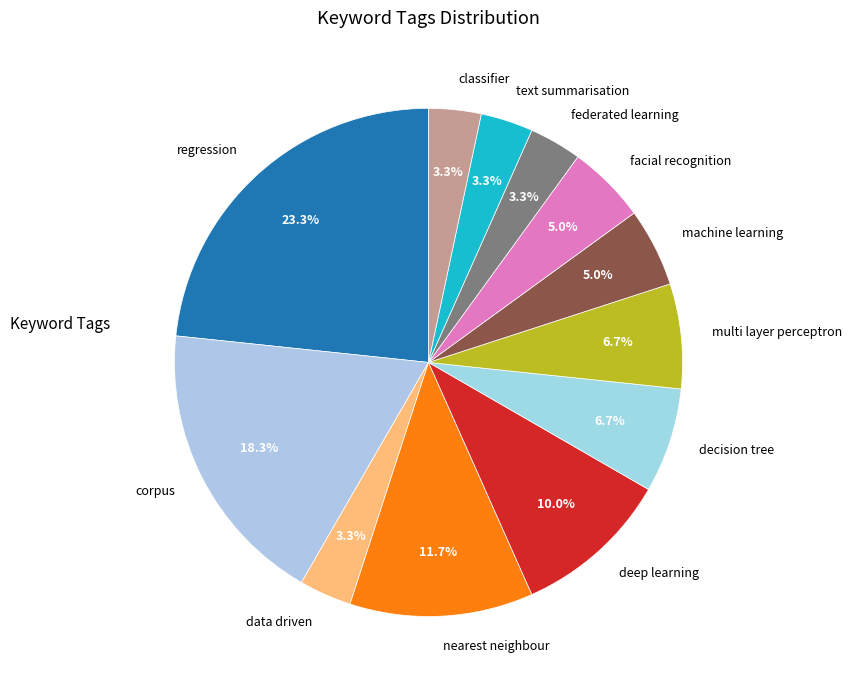

Is the sum of data driven and nearest neighbour greater than half?

No